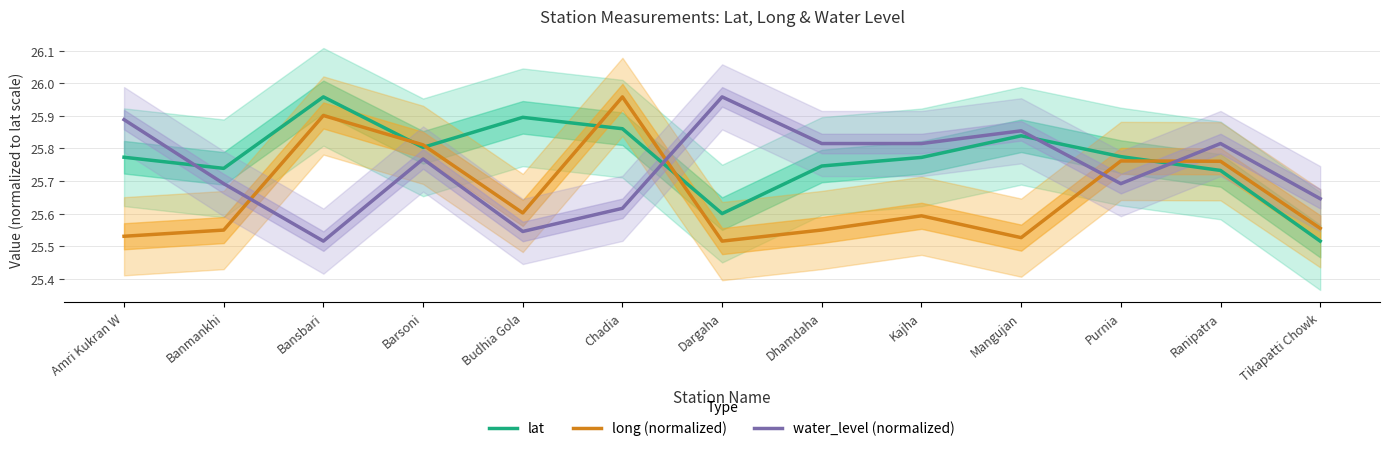

Which category has the lowest value across all series?

Tikapatti Chowk